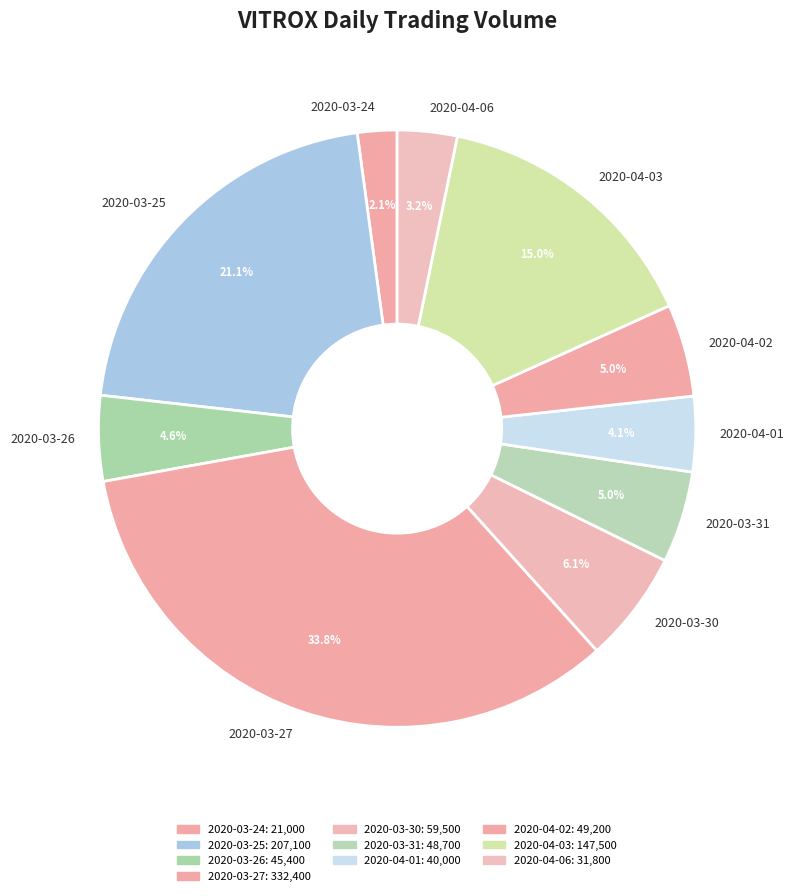

To the nearest percent, what is the difference between the 2020-04-03 and 2020-03-30 slice percentages?

9%